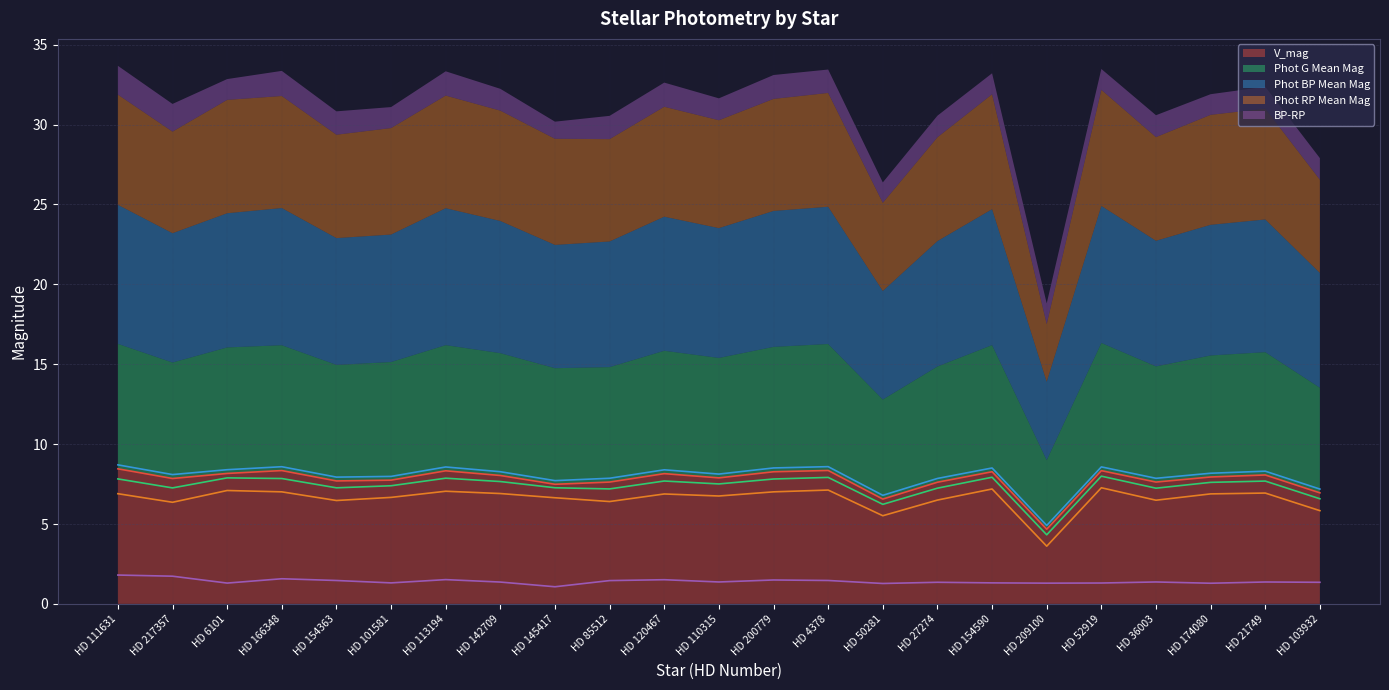

Which category has the lowest value in the Phot G Mean Mag series?

HD 209100